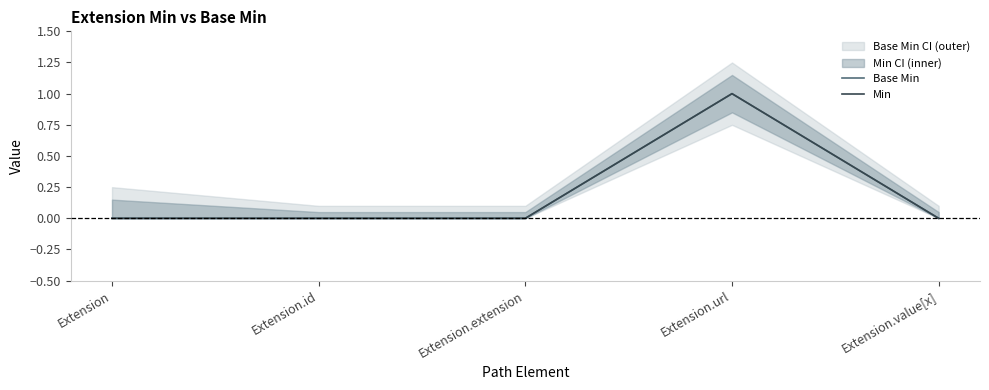

Is it true that Min equals 0 at Extension.value[x]?

True